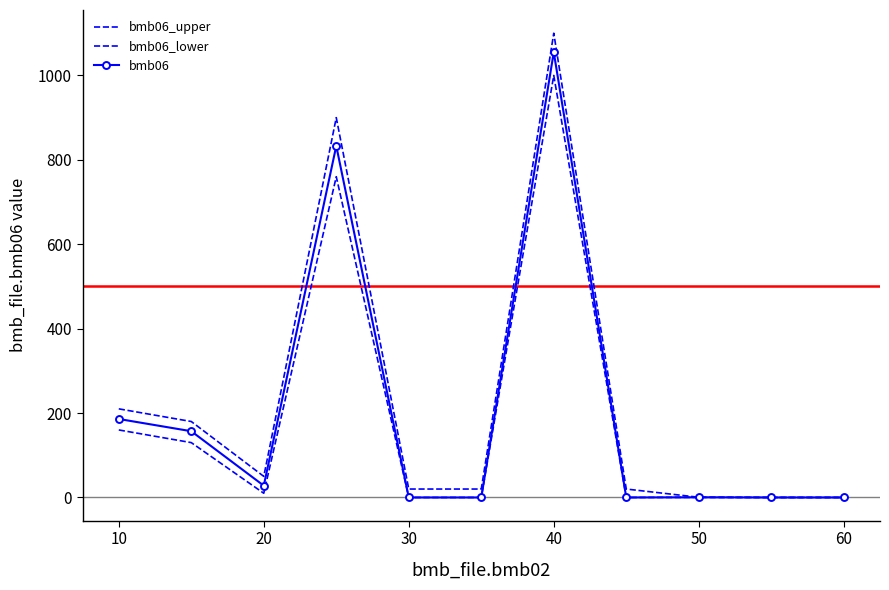

How many distinct data groups are displayed?

3